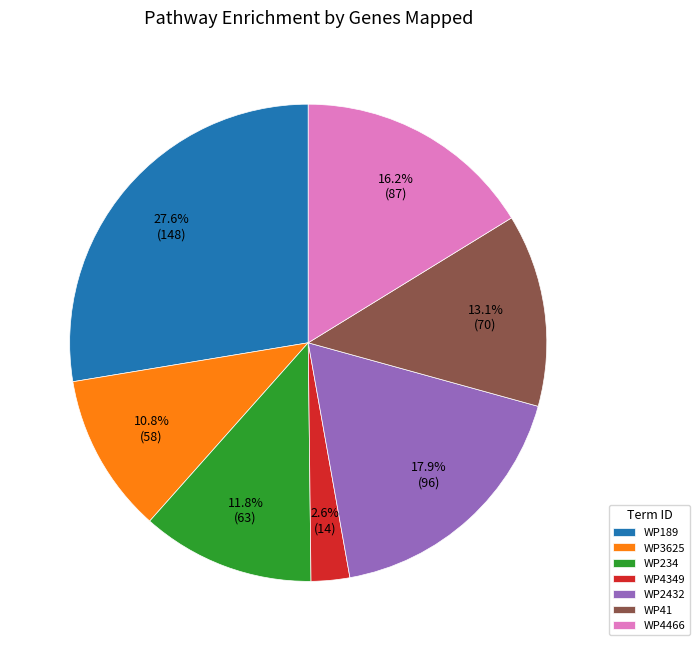

Which category has the smallest portion of the pie?

WP4349